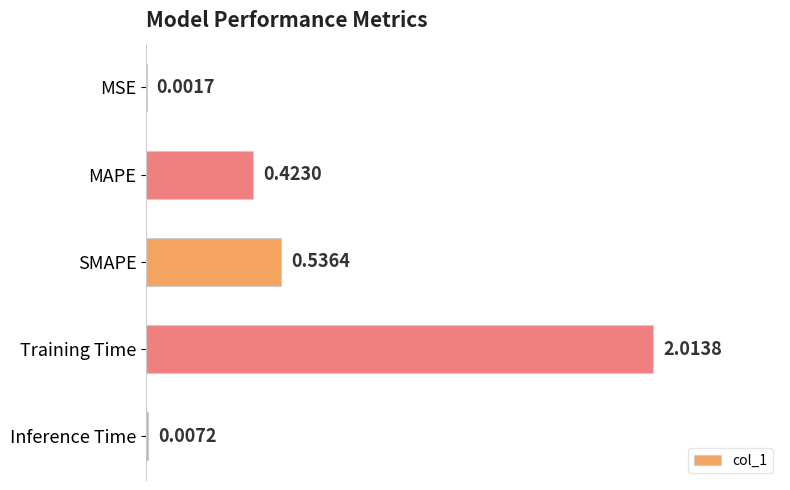

Which has a higher value, MSE or Inference Time?

Inference Time